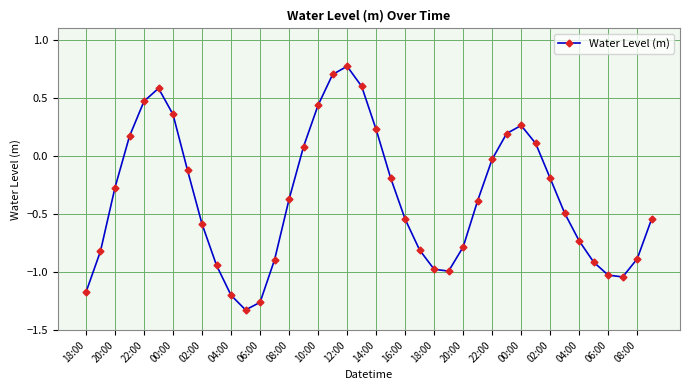

What is the difference between the maximum and second lowest values?

2.0